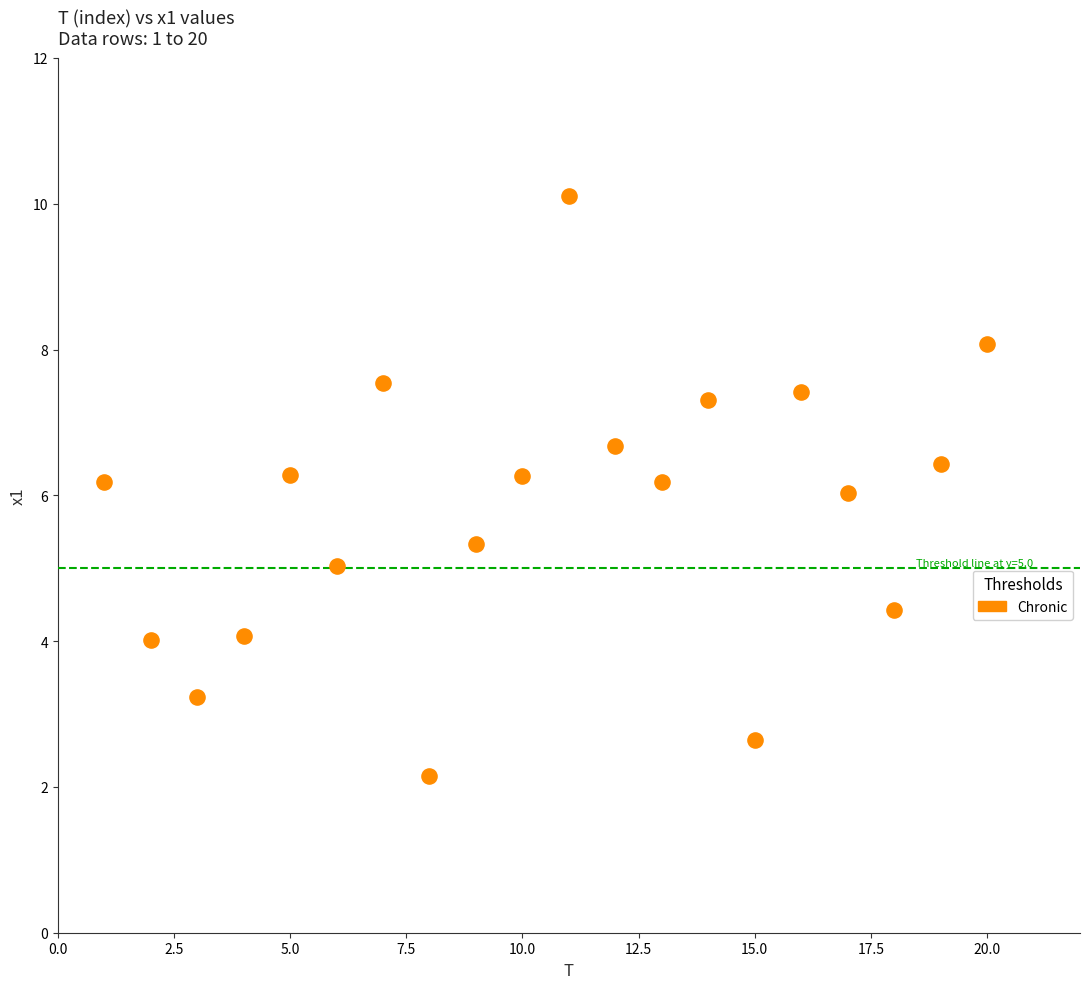

What is the range of X values (max minus min)?

19.0